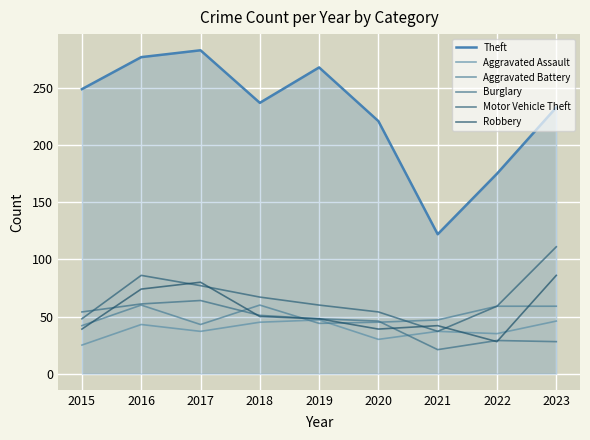

Does the chart have visible grid lines?

Yes